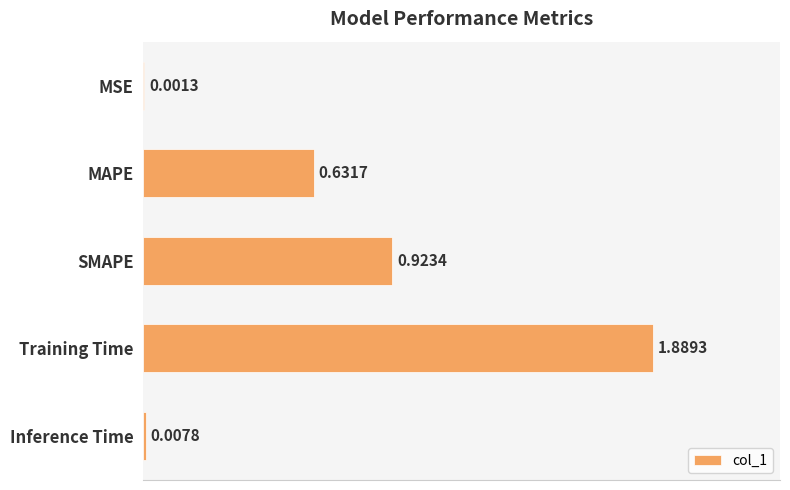

Which has a higher value, Inference Time or SMAPE?

SMAPE